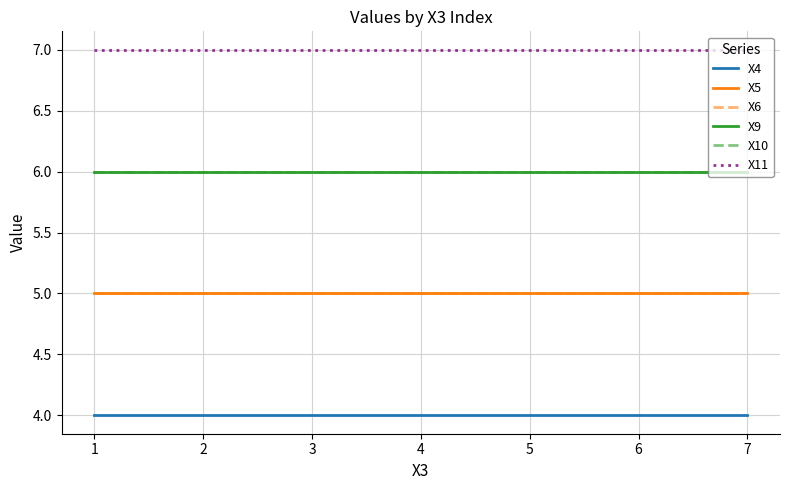

Is it true that X4 equals 7 at 6?

False